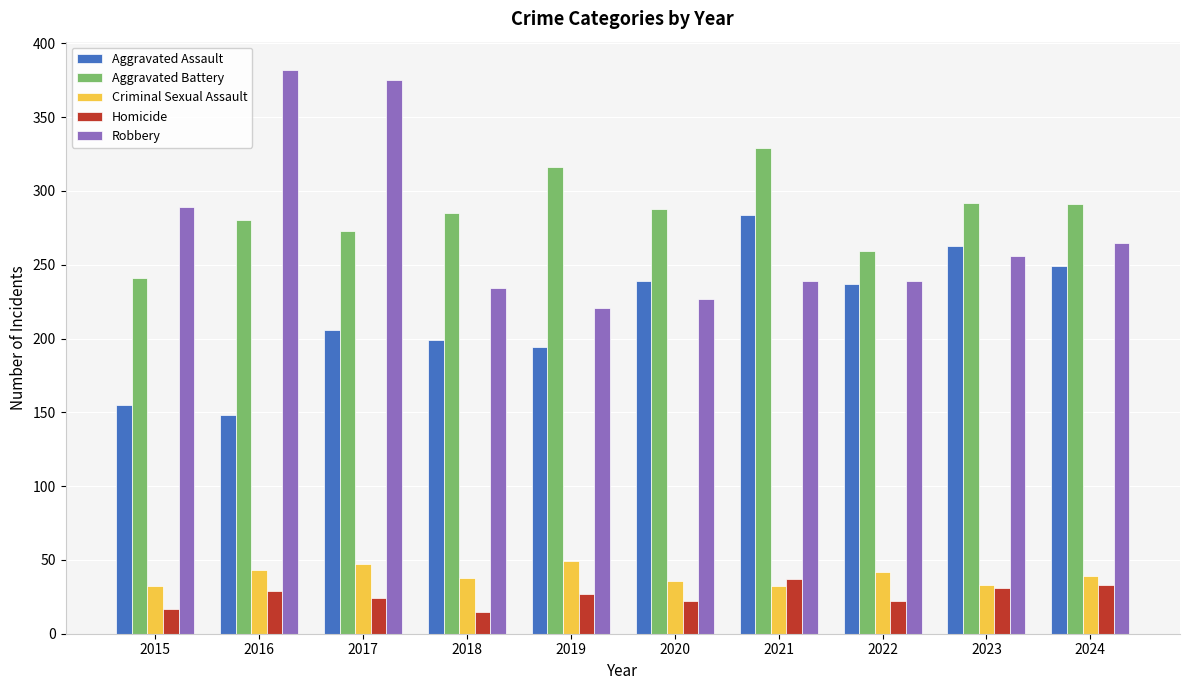

What are all the series names shown in the legend?

Aggravated Assault, Aggravated Battery, Criminal Sexual Assault, Homicide, Robbery